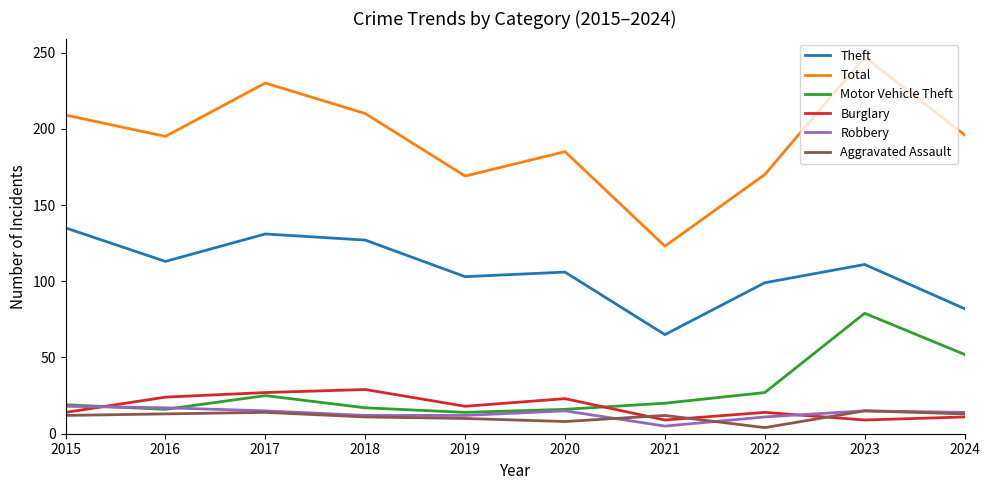

What are all the series names shown in the legend?

Theft, Total, Motor Vehicle Theft, Burglary, Robbery, Aggravated Assault